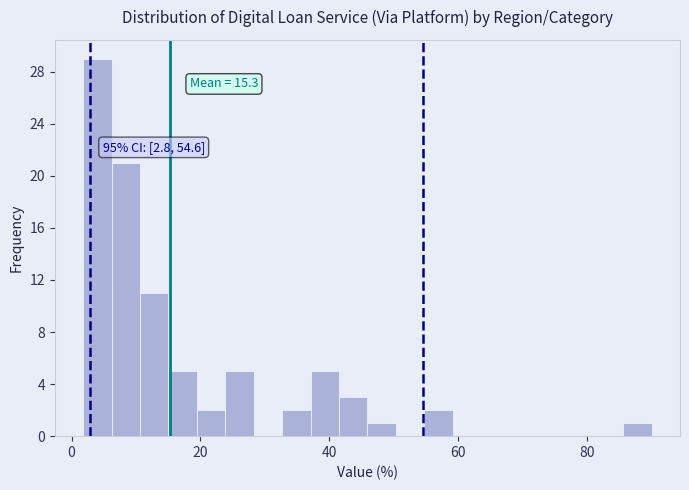

Around what value on the x-axis is the tallest bar? Give the approximate position of its centre, as read against the axis.

4